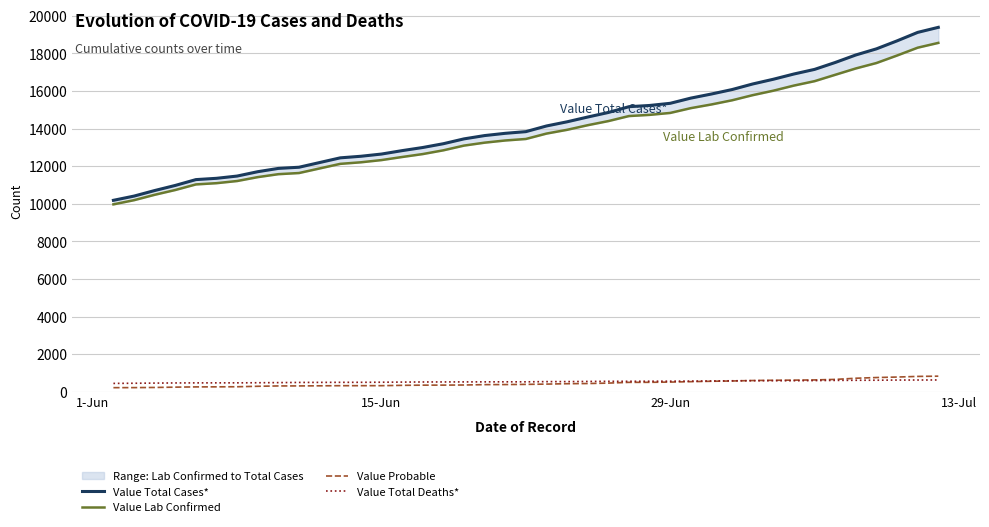

Reading right to left, extract all data points from this chart.

Value Total Cases*: 19389	19121	18670	18245	17919	17519	17152	16907	16627	16376	16079	15842	15624	15347	15232	15167	14859	14617	14363	14141	13839	13750	13630	13454	13197	12995	12829	12647	12529	12445	11945	11883	11708	11476	11356	11287	10977	10705	10410	10185
Value Lab Confirmed: 18562	18307	17890	17491	17202	16864	16525	16291	16018	15781	15508	15286	15090	14835	14732	14669	14401	14182	13937	13736	13449	13369	13253	13097	12846	12646	12490	12326	12208	12125	11637	11576	11419	11212	11097	11031	10734	10479	10192	9970
Value Probable: 827	814	780	754	717	655	627	616	609	595	571	556	534	512	500	498	458	435	426	405	390	381	377	357	351	349	339	321	321	320	308	307	289	264	259	256	243	226	218	215
Value Total Deaths*: 625	622	620	612	608	602	593	585	585	585	581	572	565	560	558	554	553	546	538	537	526	526	524	522	520	518	512	505	500	499	493	484	477	472	471	470	466	458	450	442